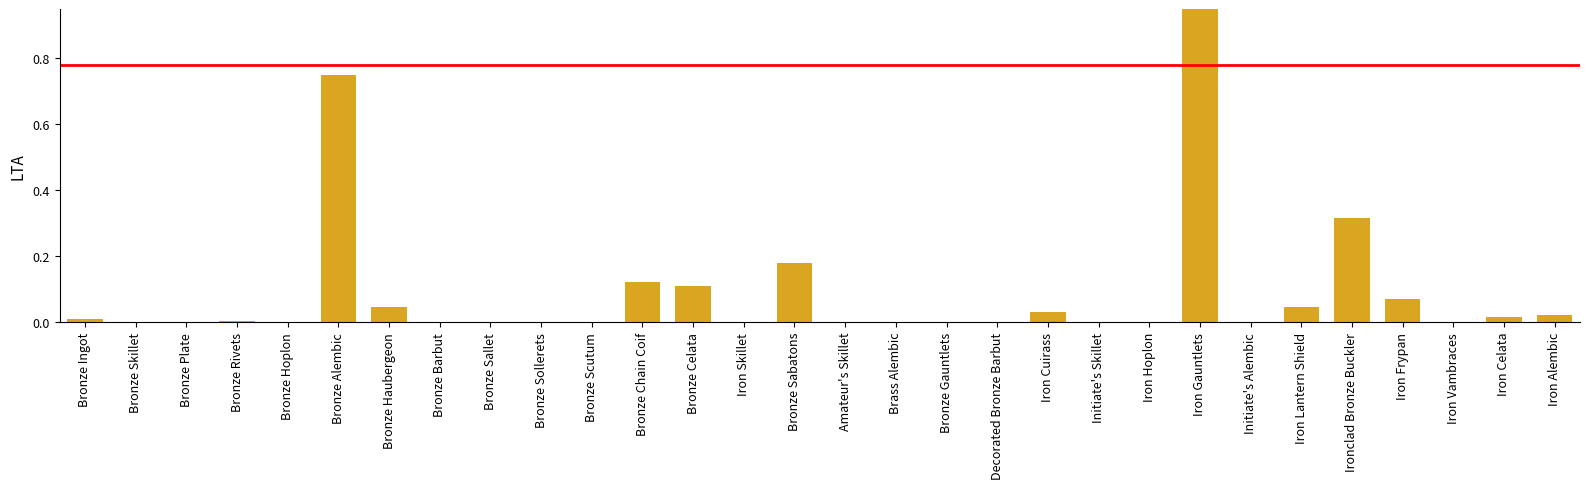

Reading right to left, list all the values displayed in this chart.

Iron Alembic=0.0	Iron Celata=0.0	Iron Vambraces=0.0	Iron Frypan=0.1	Ironclad Bronze Buckler=0.3	Iron Lantern Shield=0.0	Initiate's Alembic=0.0	Iron Gauntlets=1.0	Iron Hoplon=0.0	Initiate's Skillet=0.0	Iron Cuirass=0.0	Decorated Bronze Barbut=0.0	Bronze Gauntlets=0.0	Brass Alembic=0.0	Amateur's Skillet=0.0	Bronze Sabatons=0.2	Iron Skillet=0.0	Bronze Celata=0.1	Bronze Chain Coif=0.1	Bronze Scutum=0.0	Bronze Sollerets=0.0	Bronze Sallet=0.0	Bronze Barbut=0.0	Bronze Haubergeon=0.0	Bronze Alembic=0.8	Bronze Hoplon=0.0	Bronze Rivets=0.0	Bronze Plate=0.0	Bronze Skillet=0.0	Bronze Ingot=0.0